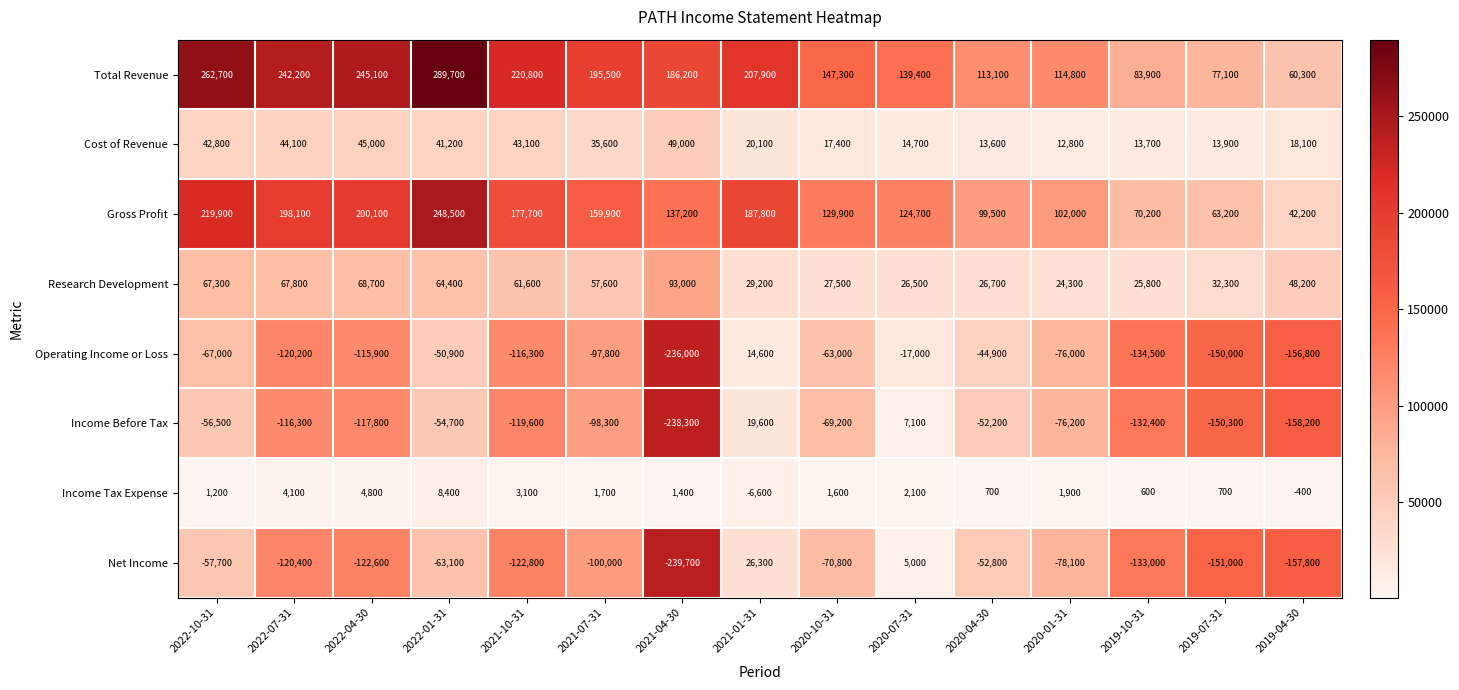

What is the greatest value displayed?

289700